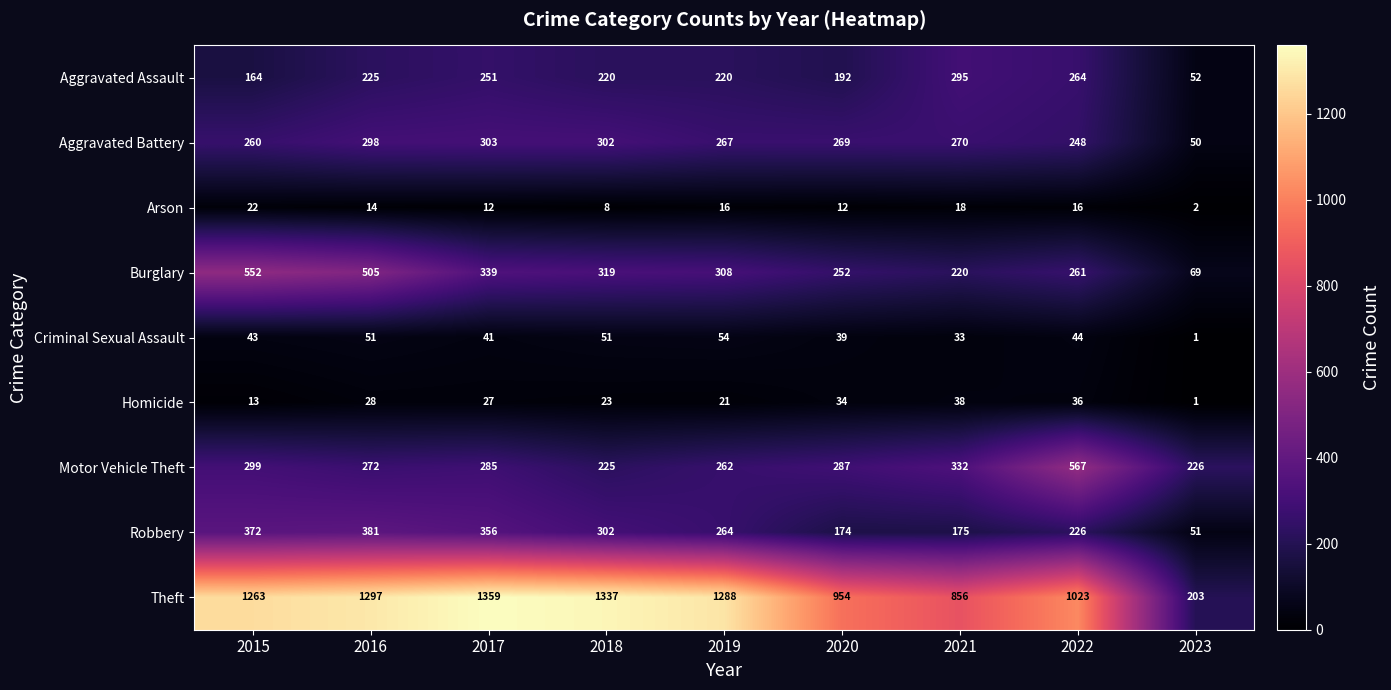

Count the number of categories in the chart.

9